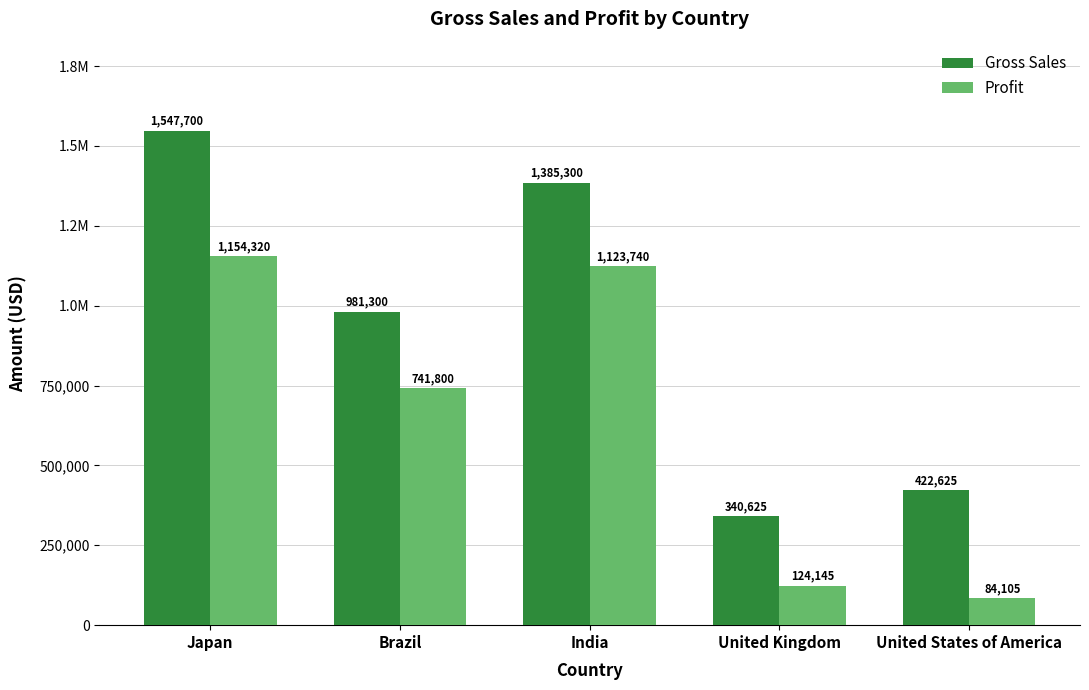

The Profit series shows 1123740 at India. True or false?

True